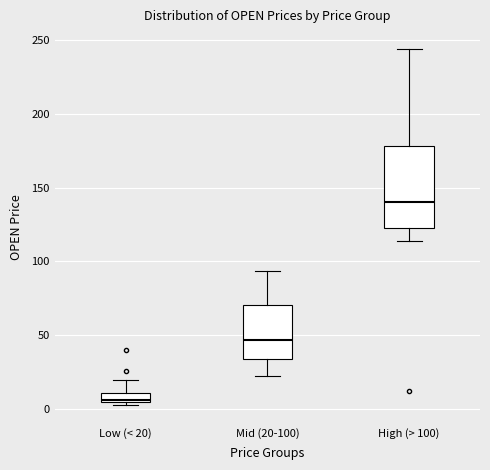

Which box is the tallest, from its lower edge to its upper edge?

High (> 100)